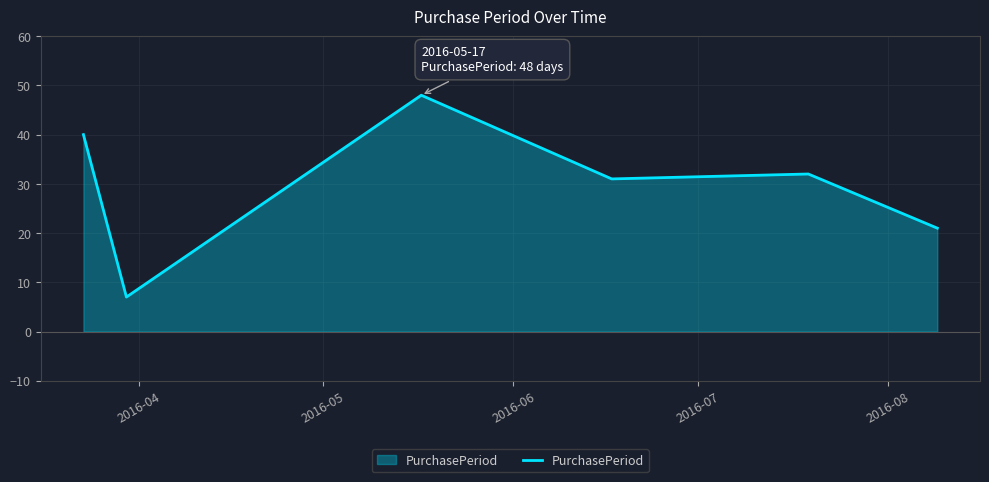

What is the difference between the maximum and minimum values?

41